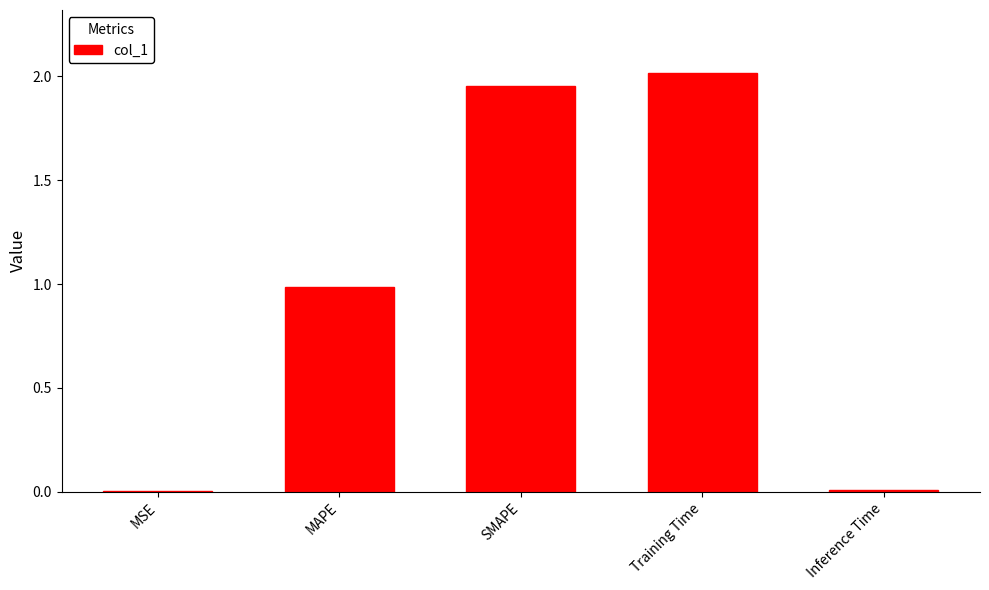

The value at Training Time is 2.0. True or false?

True